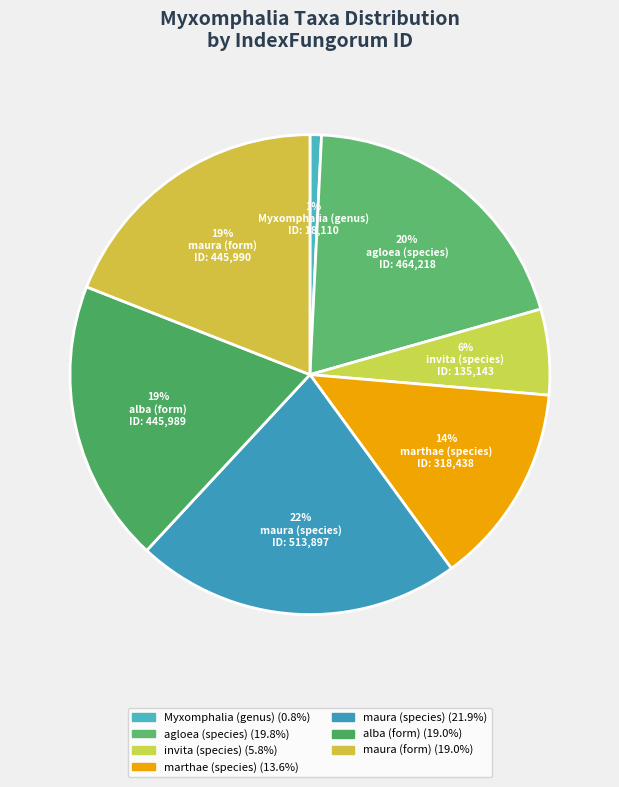

How many slices are in this pie chart?

7